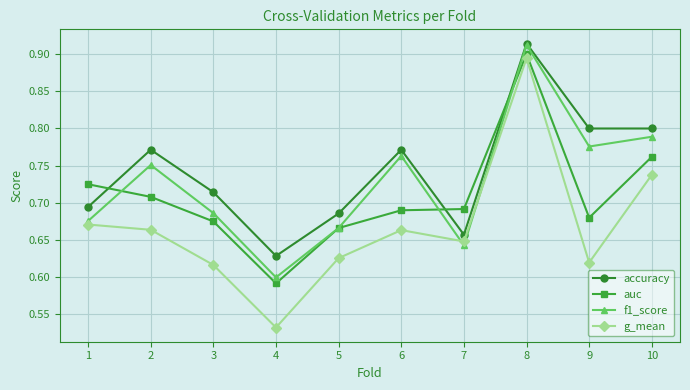

Which label corresponds to the largest value in the chart?

8